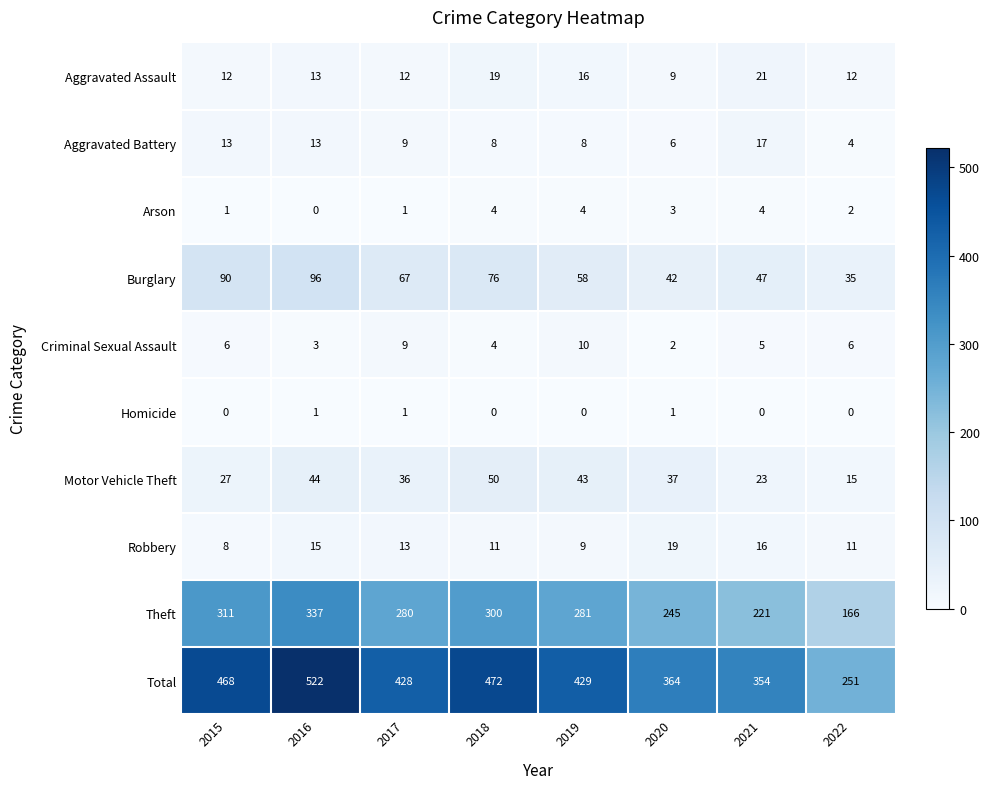

True or false: Total has a value of 429 at 2019.

True